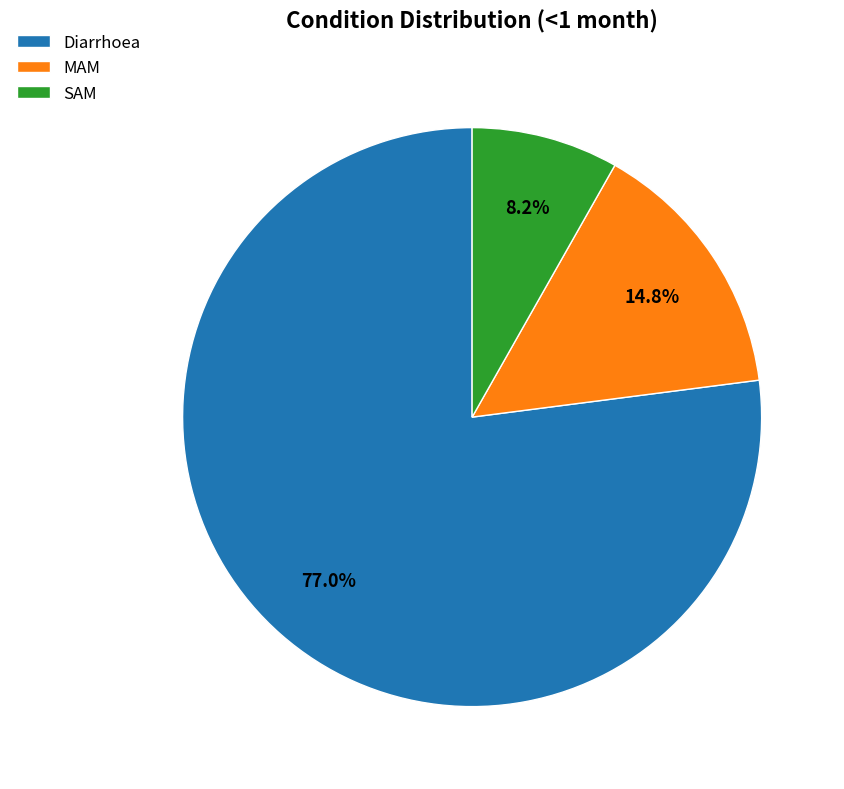

How many segments does this pie chart have?

3